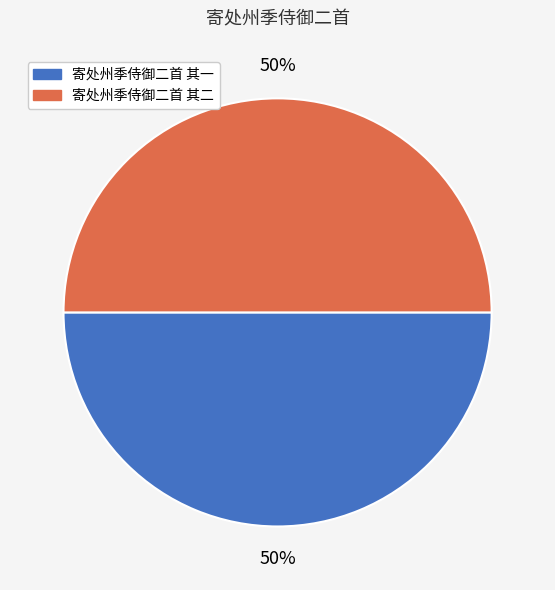

True or false: 寄处州季侍御二首 其一 accounts for 50% of the total.

True